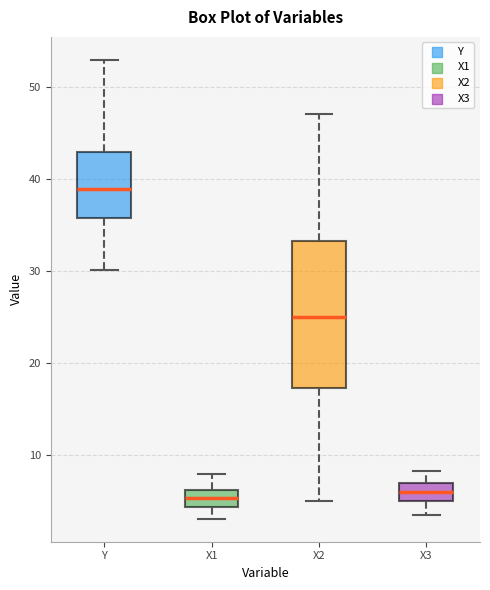

Reading left to right, transcribe this box plot: for each box, give where its median line is, the range the box spans, and where its two whiskers end, as read against the y-axis. The values are not printed on the chart, so give them approximately, as read against the axis.

Y: median 39, box 36 to 43, whiskers 30 to 53
X1: median 5, box 4 to 6, whiskers 3 to 8
X2: median 25, box 17 to 33, whiskers 5 to 47
X3: median 6, box 5 to 7, whiskers 4 to 8